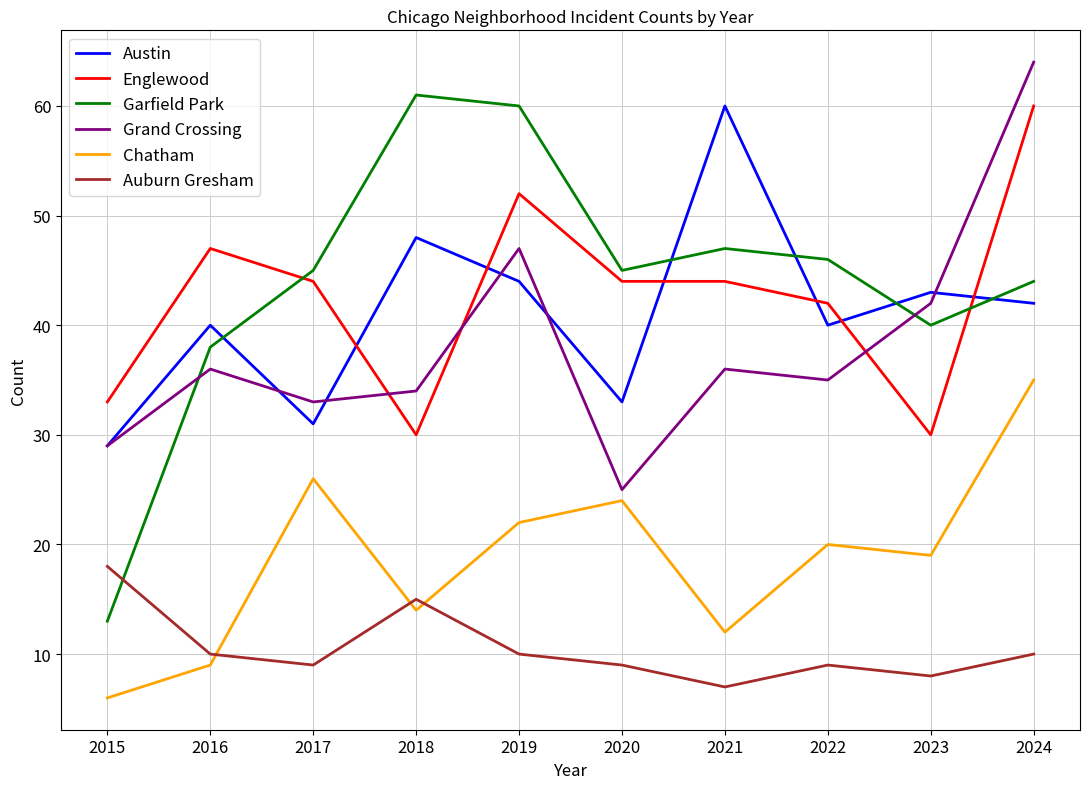

At how many categories does at least one series exceed 31?

10